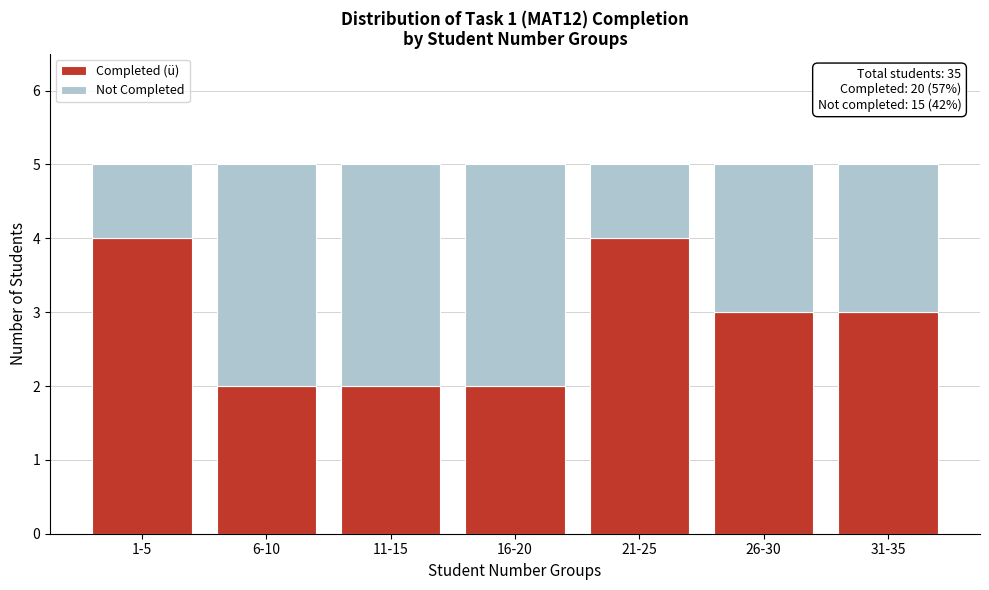

Reading right to left, list the values for the Completed (ü) series.

3	3	4	2	2	2	4